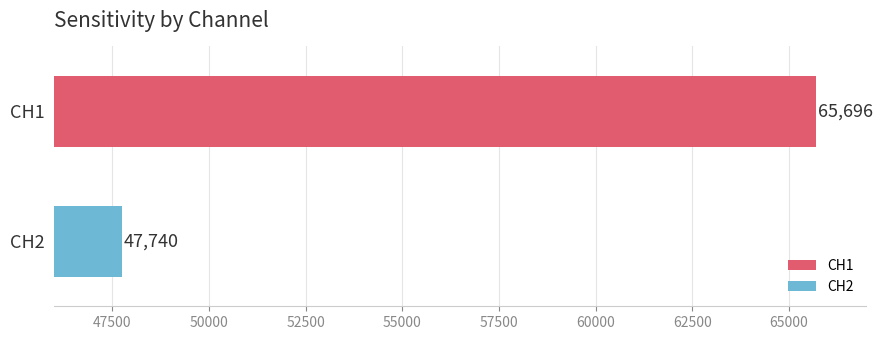

Rank the series by their maximum value, from highest to lowest.

CH1, CH2